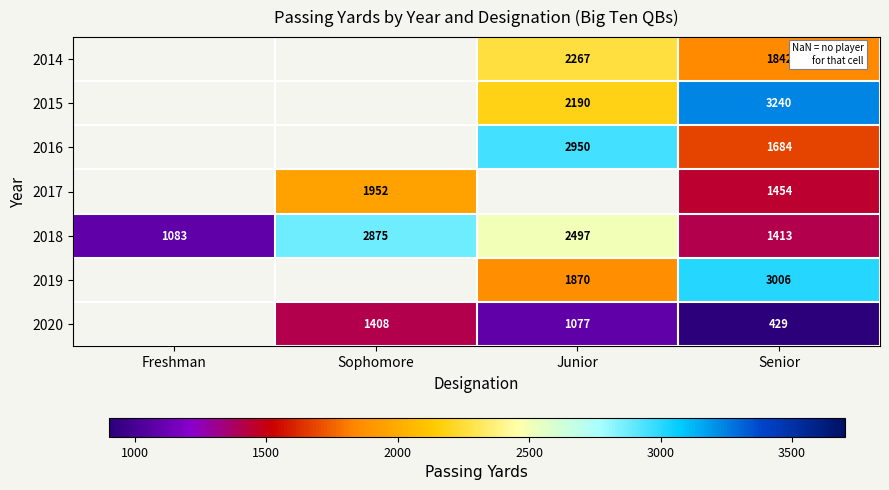

Is the value of 2019 at Junior greater than the value of 2018 at Senior?

Yes